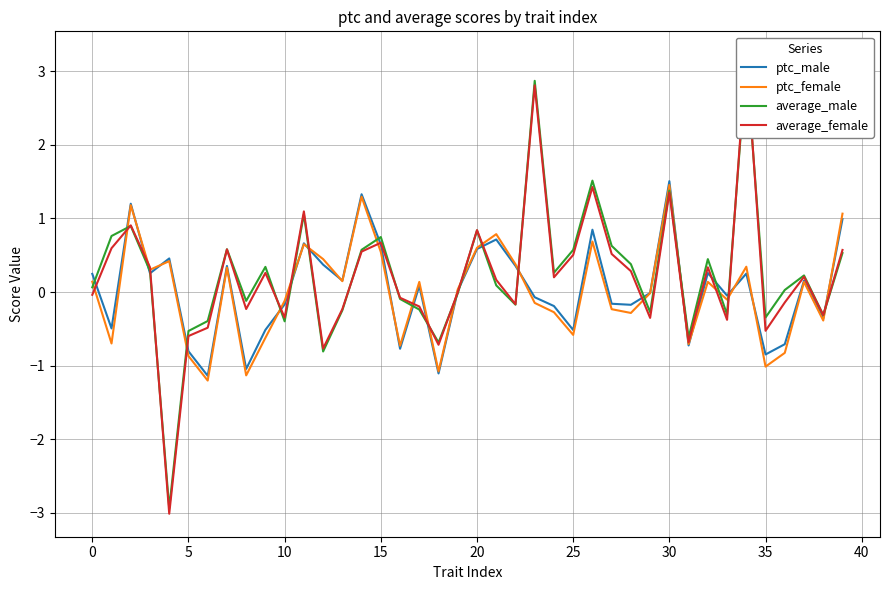

Between −5 and 38, which series saw the biggest shift?

ptc_male